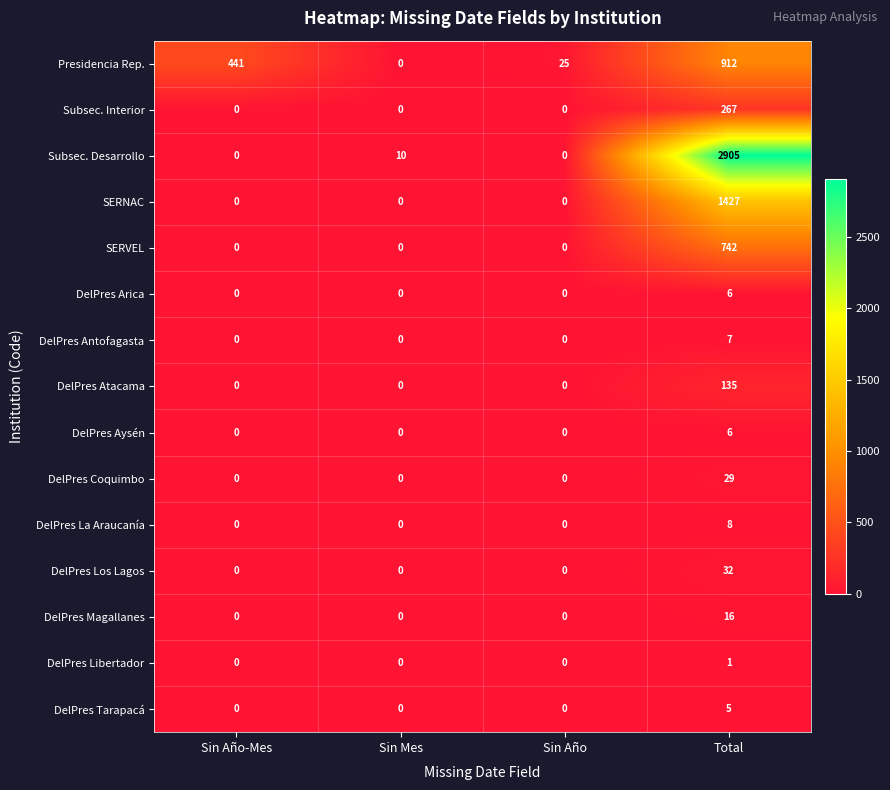

What is the maximum value for DelPres La Araucanía?

8